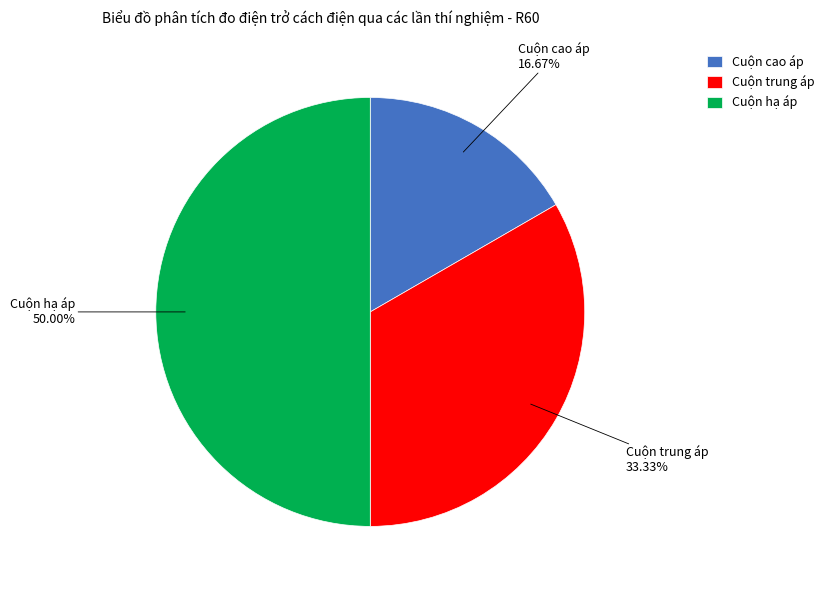

To the nearest percent, what is the average slice percentage?

33%